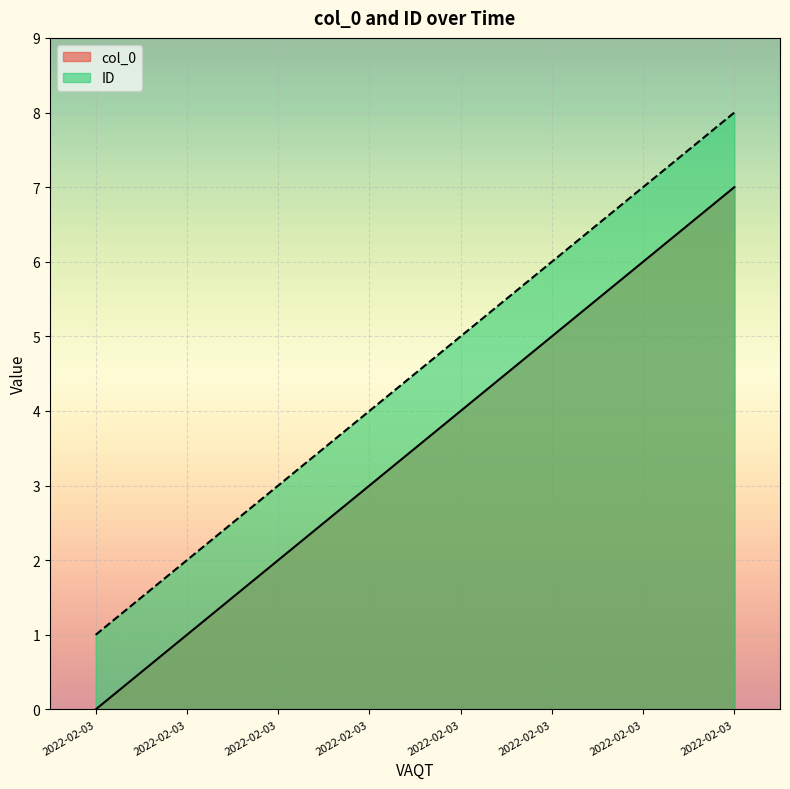

Reading right to left, extract all data points from this chart.

col_0: 2022-02-03=7	2022-02-03=6	2022-02-03=5	2022-02-03=4	2022-02-03=3	2022-02-03=2	2022-02-03=1	2022-02-03=0
ID: 2022-02-03=8	2022-02-03=7	2022-02-03=6	2022-02-03=5	2022-02-03=4	2022-02-03=3	2022-02-03=2	2022-02-03=1